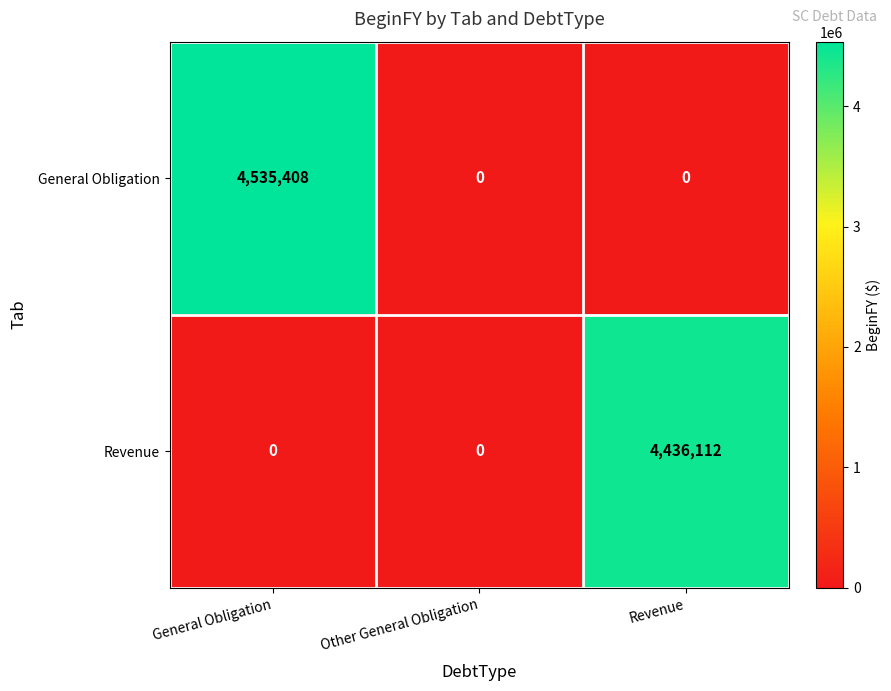

True or false: General Obligation has a value of 0 at Revenue.

True